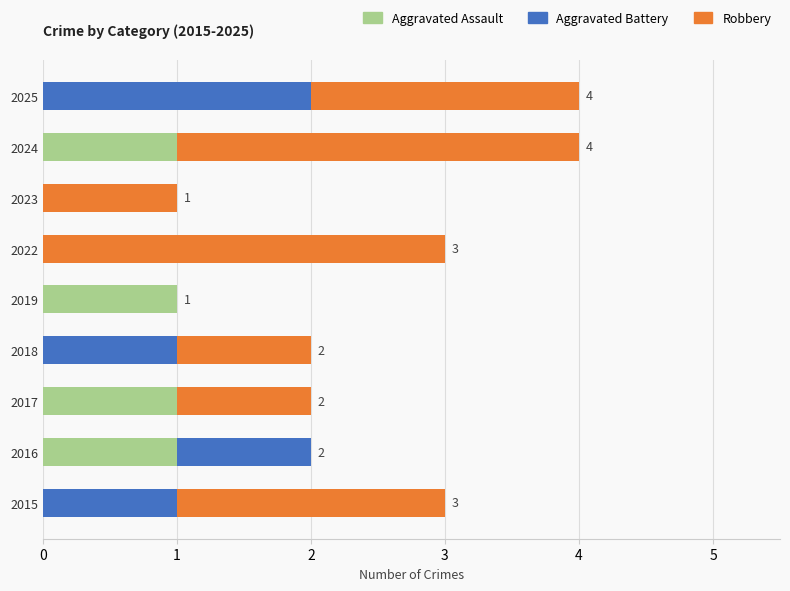

The Aggravated Assault series shows 0 at 2015. True or false?

True